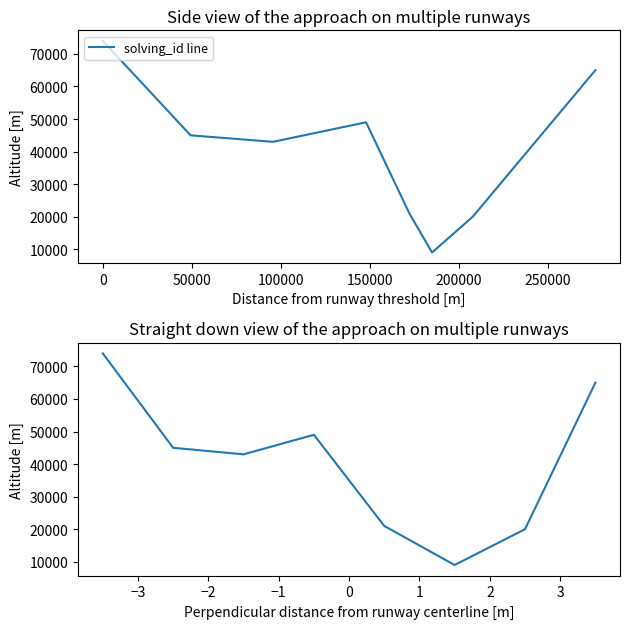

What is the highest value of the solving_id line series?

74000